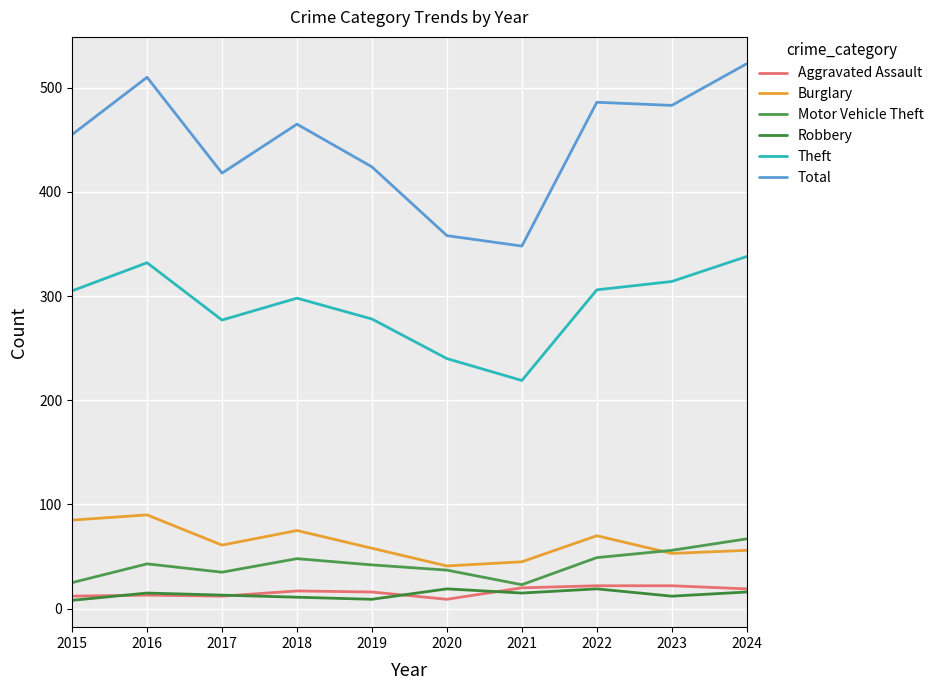

What is the difference between the maximum and minimum values in the Aggravated Assault series?

13